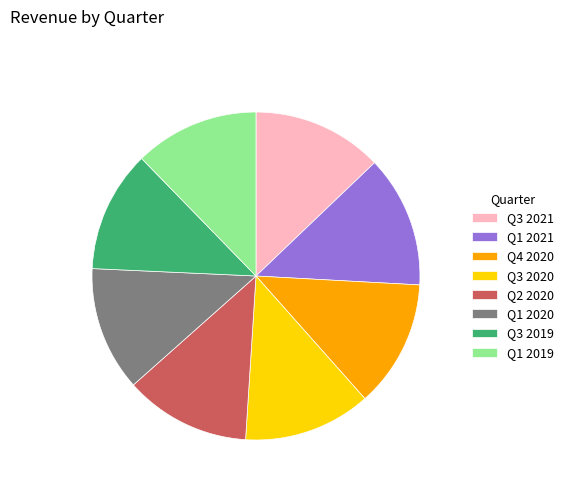

Approximately how many times larger is the value at Q3 2020 compared to Q1 2020?

1.0